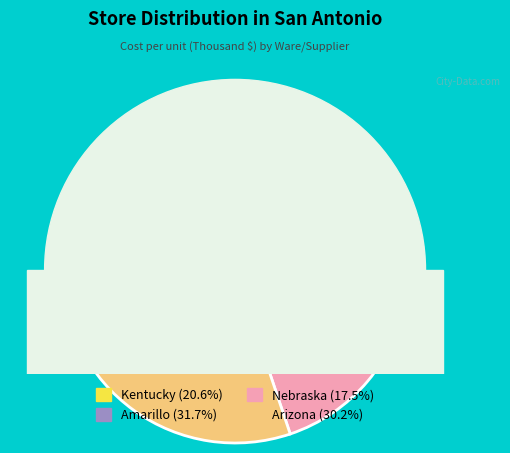

To the nearest percent, what is the difference between the Arizona and Kentucky slice percentages?

10%